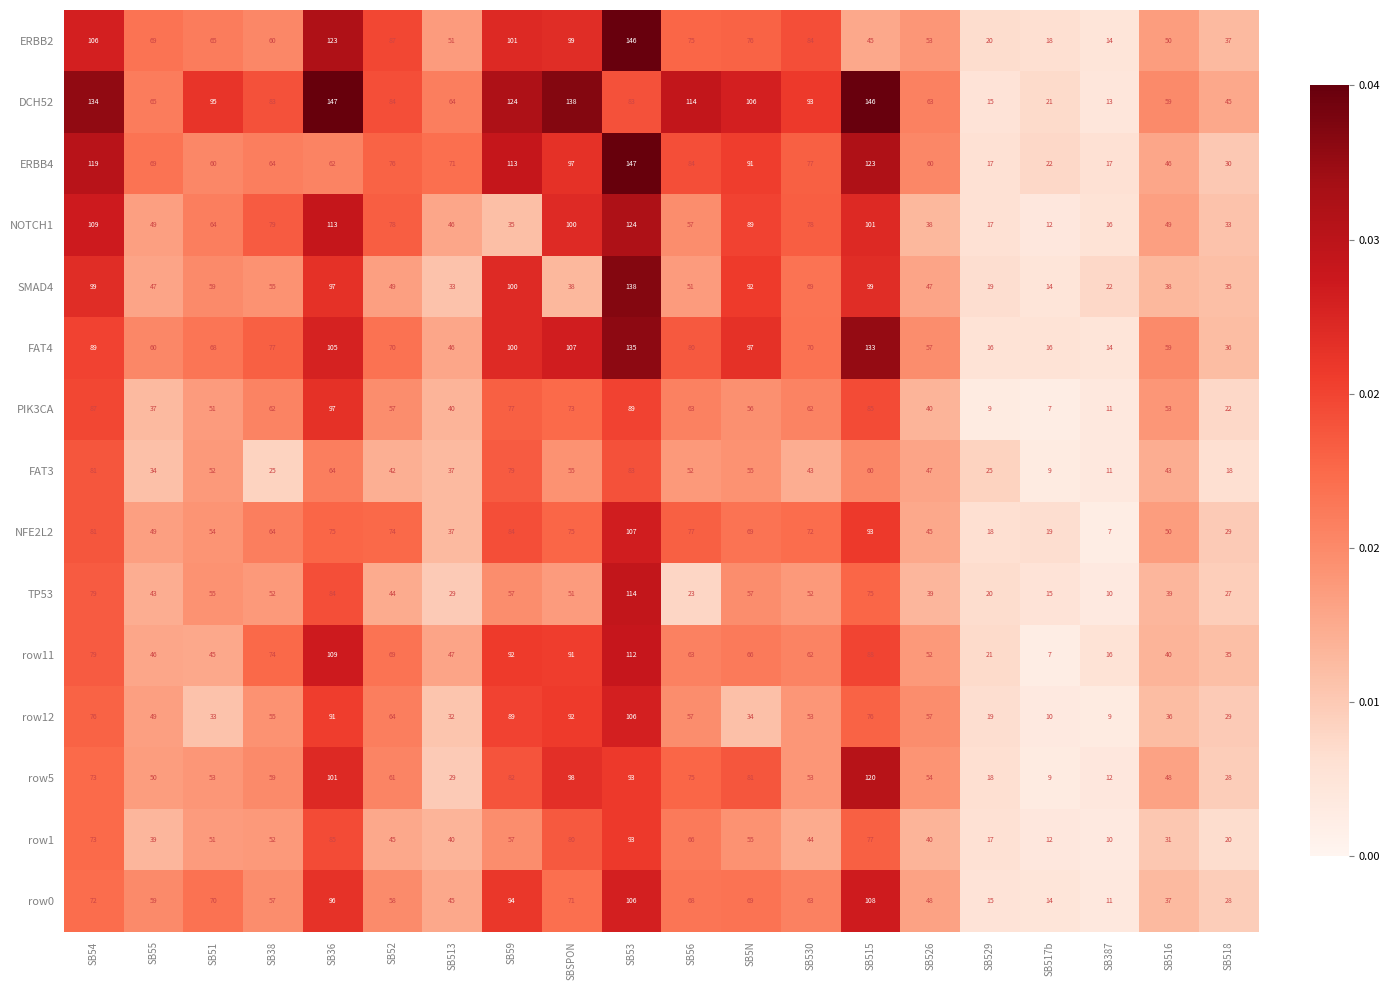

Is it true that ERBB2 equals 21 at SB387?

False